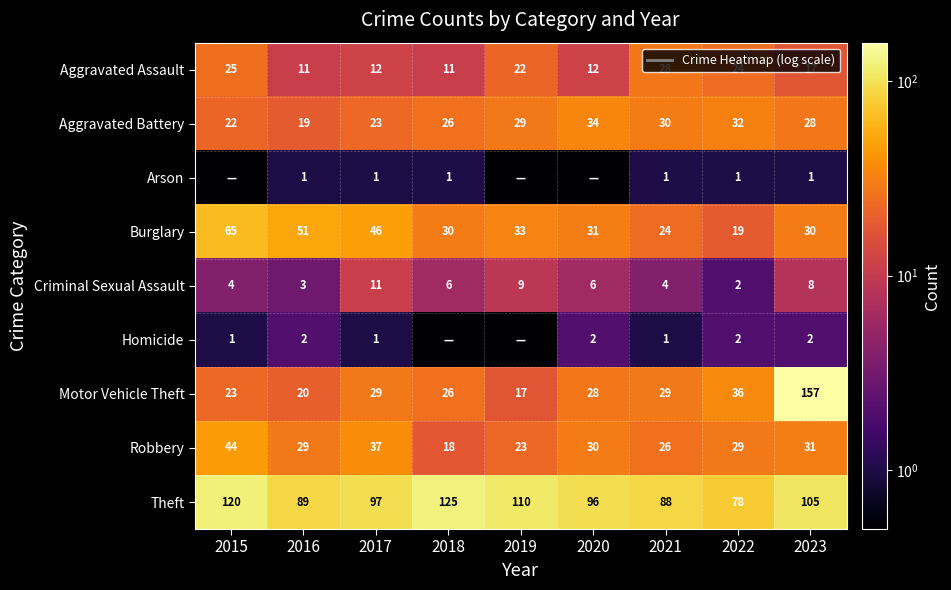

The value of Aggravated Assault at 2016 is 3.1. True or false?

False